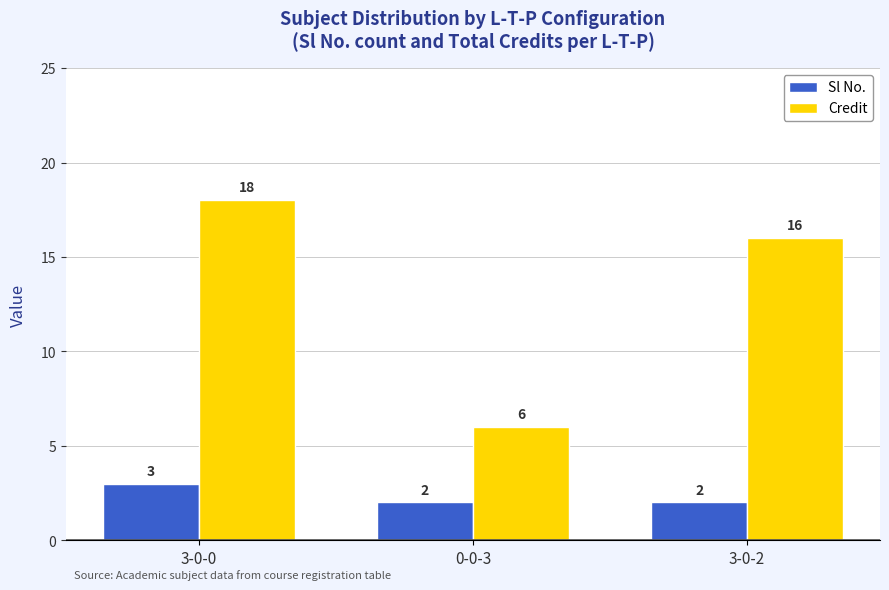

What are all the series names shown in the legend?

Sl No., Credit